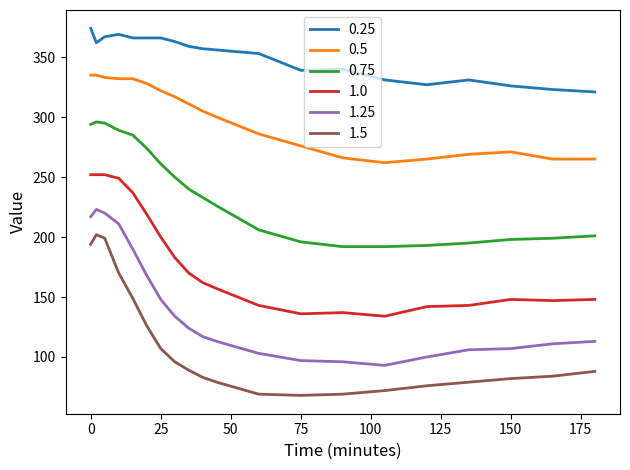

List the series in order of their peak value, highest first.

0.25, 0.5, 0.75, 1.0, 1.25, 1.5